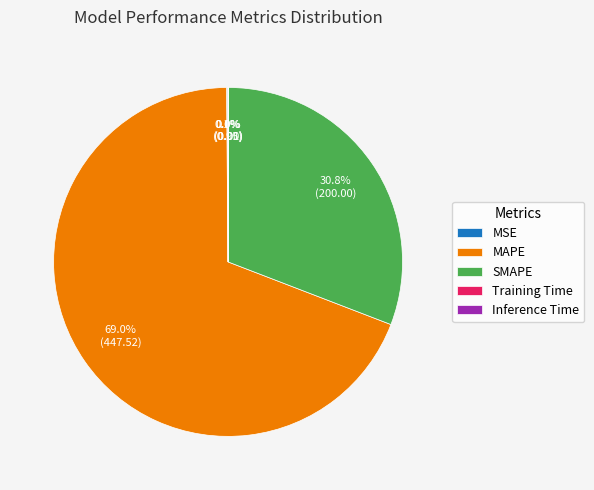

How much of the chart is everything except SMAPE?

69.2%